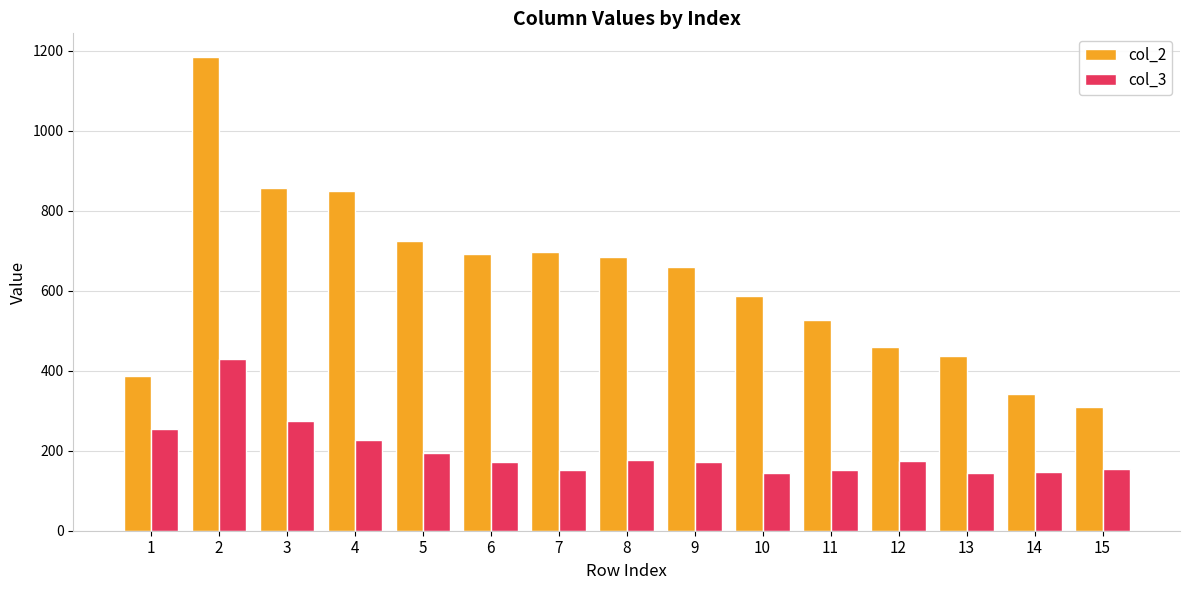

What is the difference between the maximum and minimum values in the col_2 series?

874